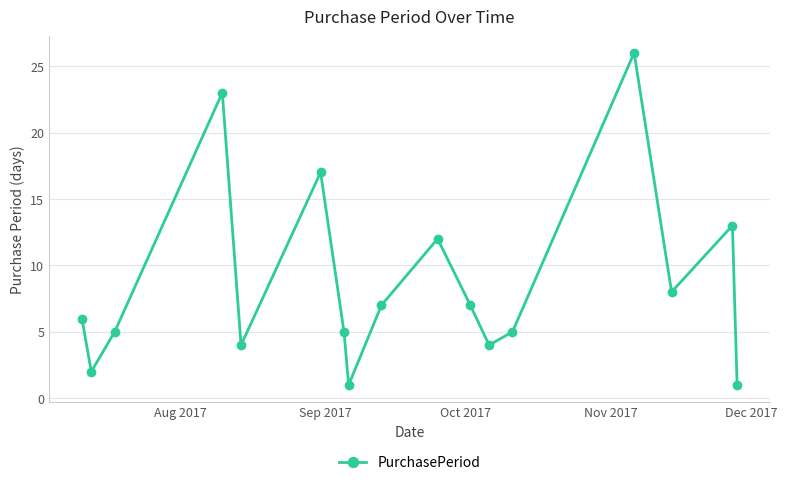

How many interior local peaks (higher than both neighbors) does the data have?

5